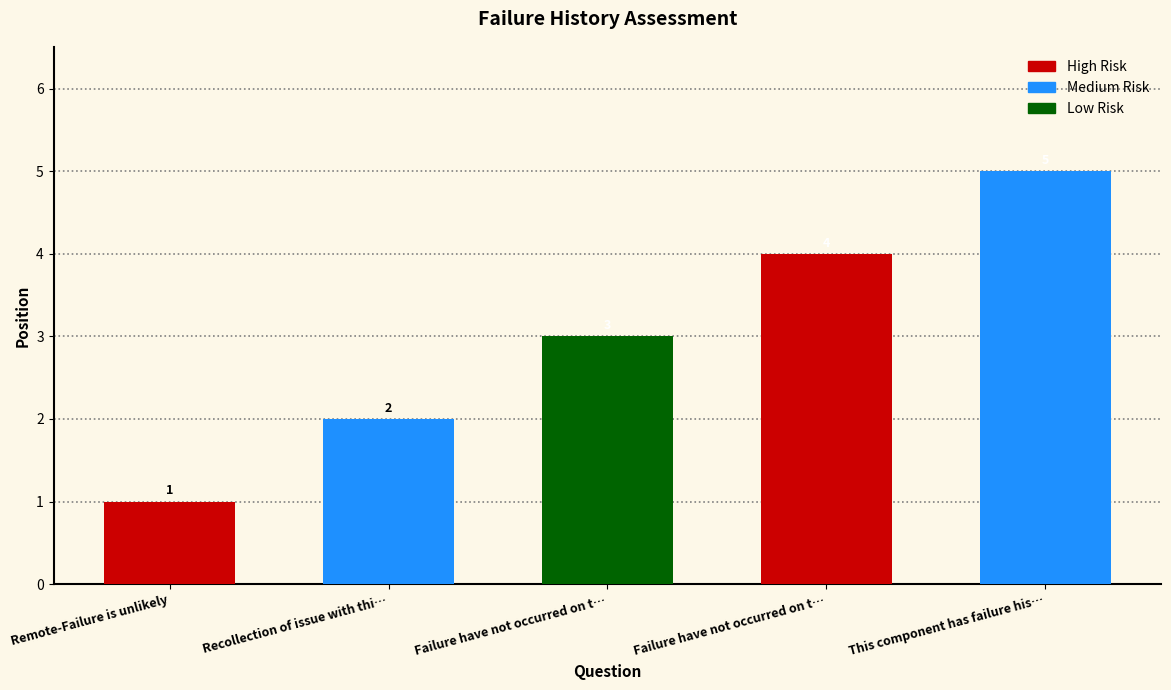

List the labels in order of value, smallest first.

Remote-Failure is unlikely, Recollection of issue with thi…, Failure have not occurred on t…, Failure have not occurred on t…, This component has failure his…